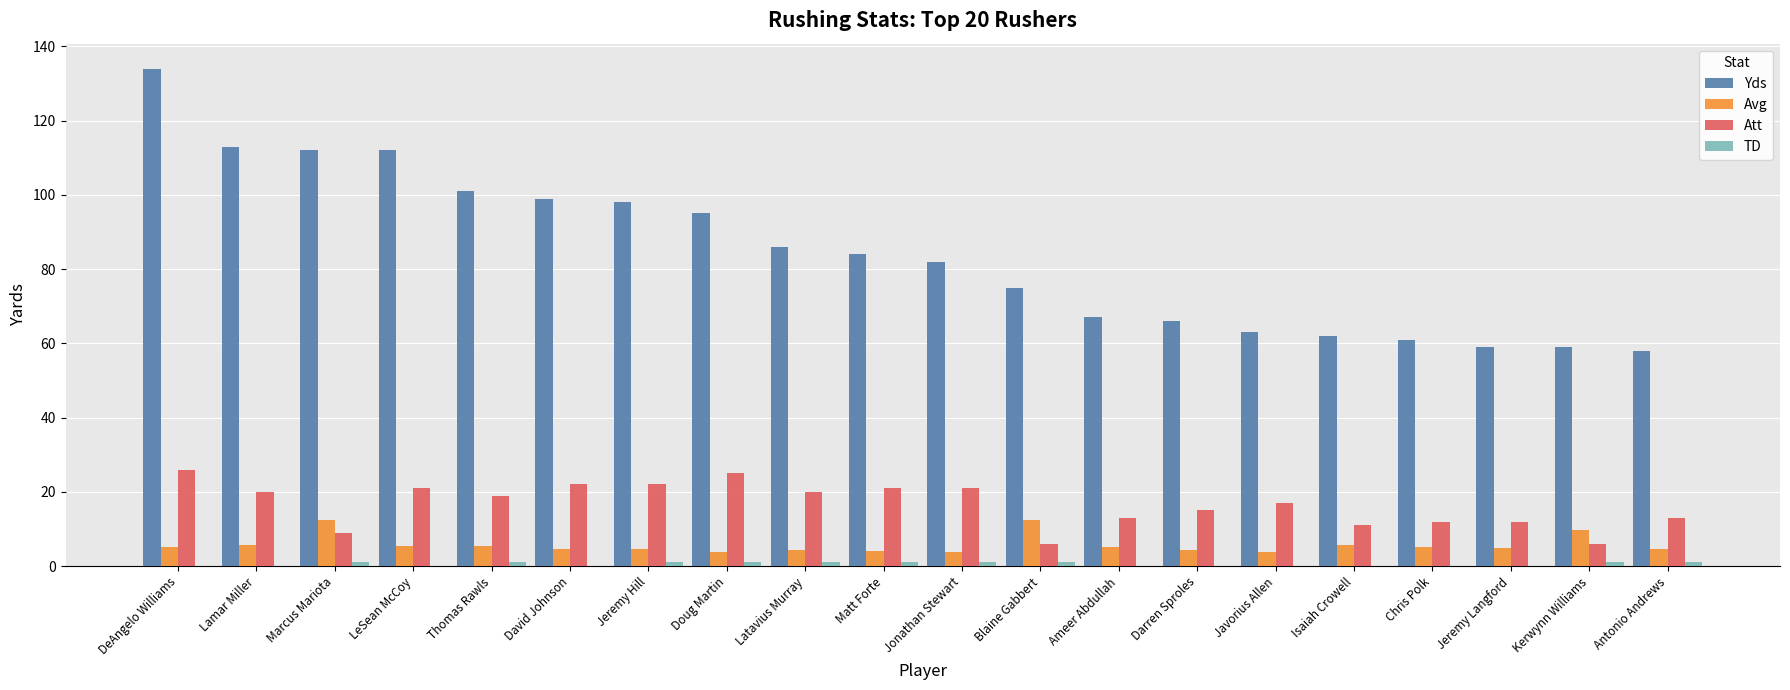

How many groups of bars are there?

20